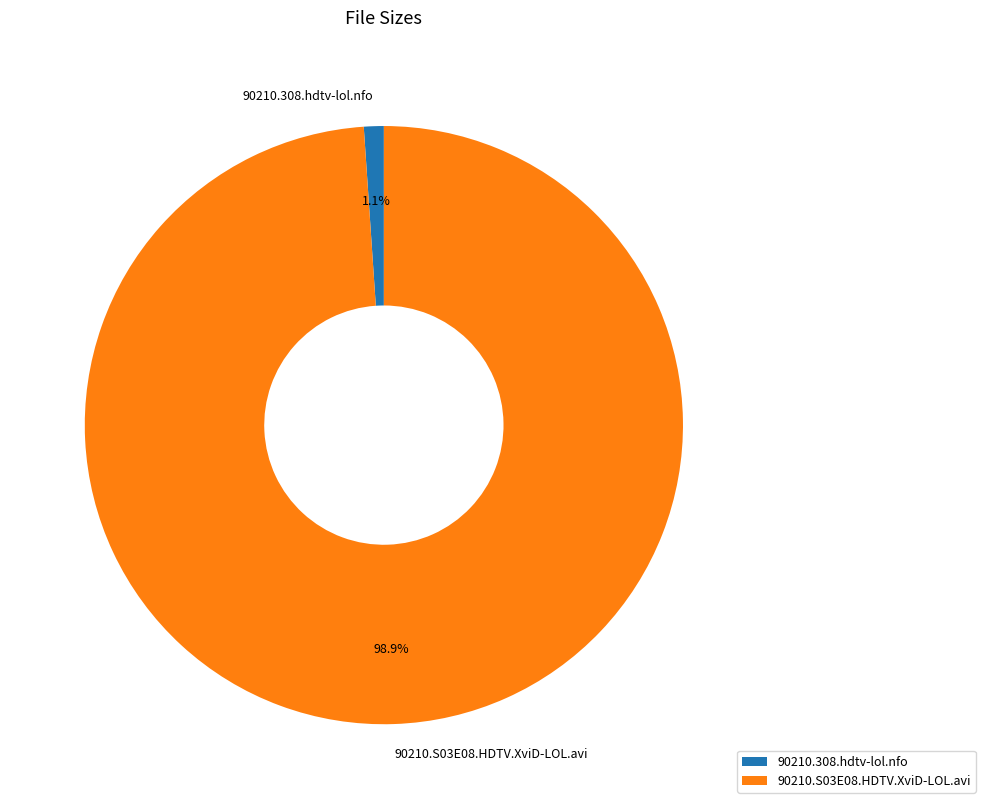

Which category has the smallest portion of the pie?

90210.308.hdtv-lol.nfo